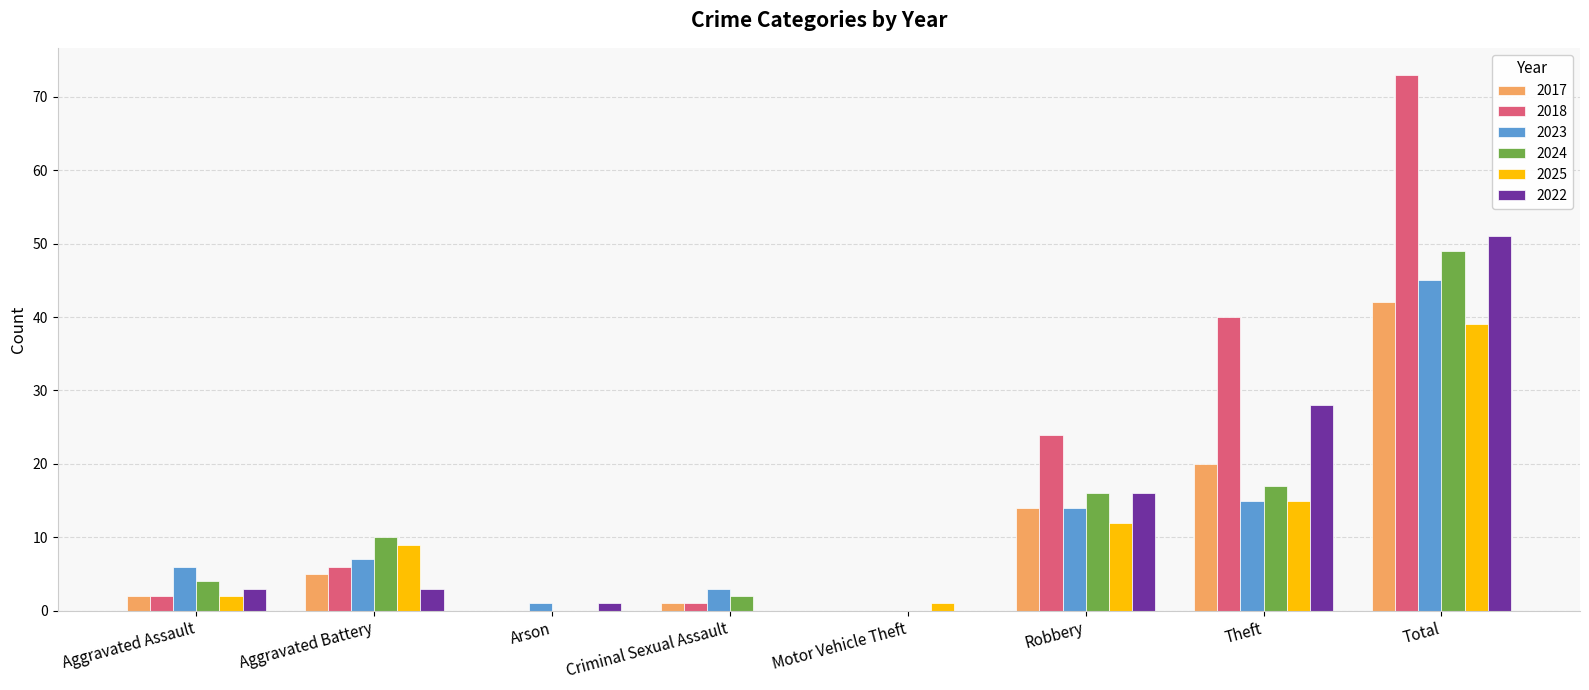

Count the number of categories in the chart.

8